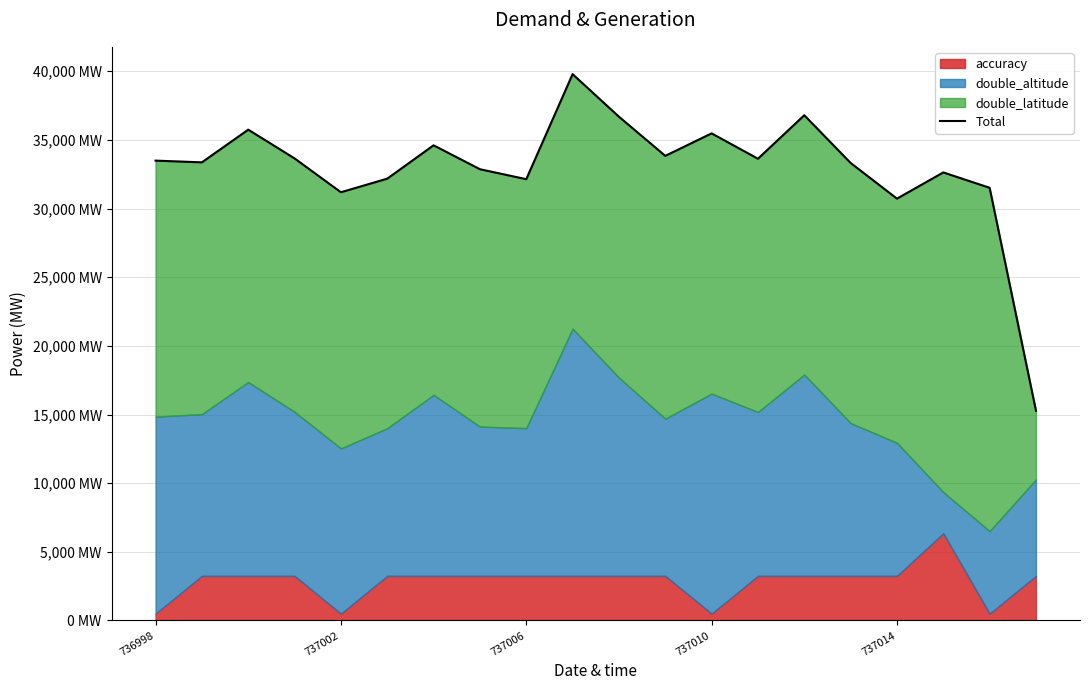

What is the difference between the maximum and minimum values?

24510.4